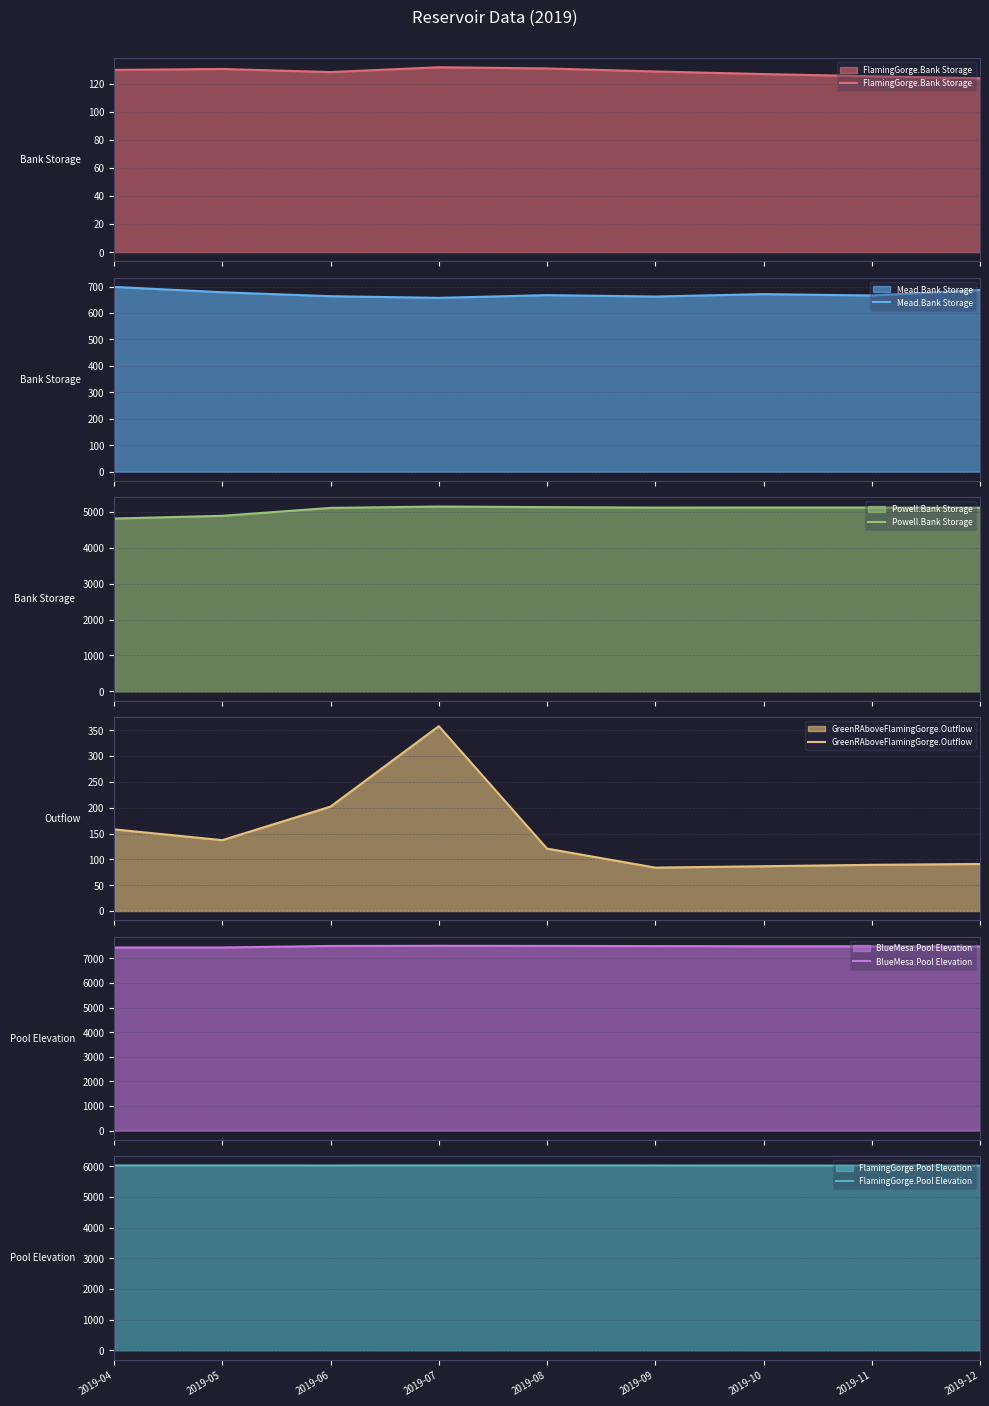

What is the greatest value displayed?

7515.7